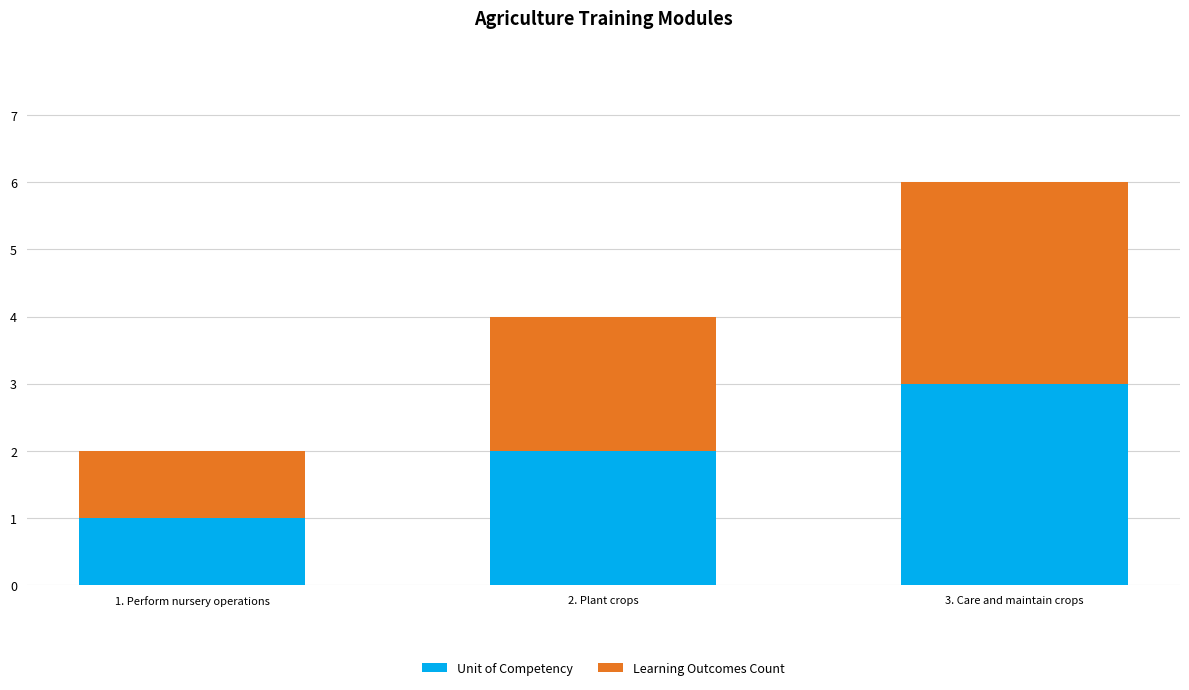

What is the highest value of the Unit of Competency series?

3